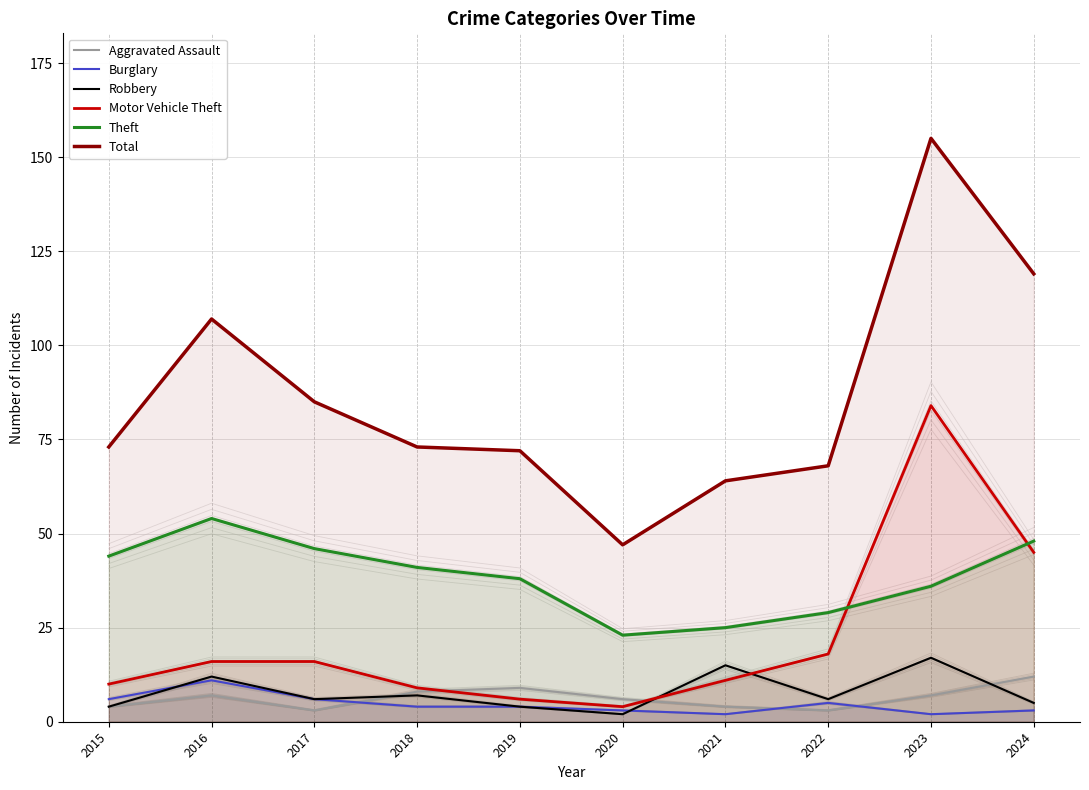

How many categories are shown in the chart?

10